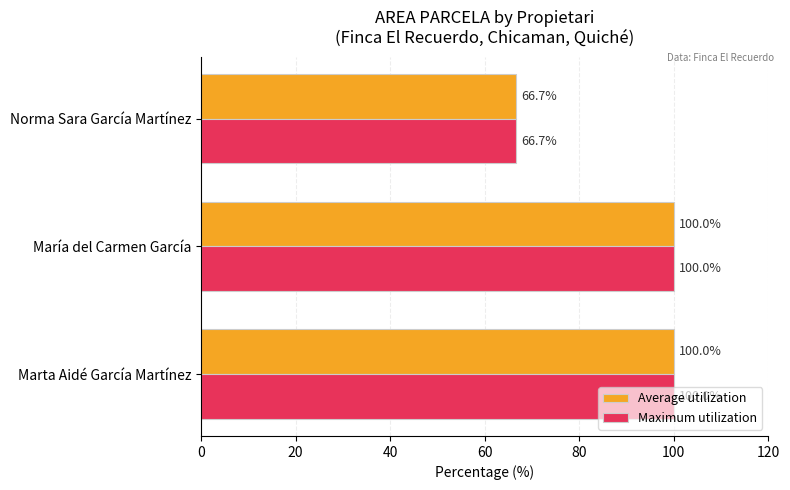

Is the value of Average utilization at Norma Sara García Martínez greater than the value of Maximum utilization at Marta Aidé García Martínez?

No